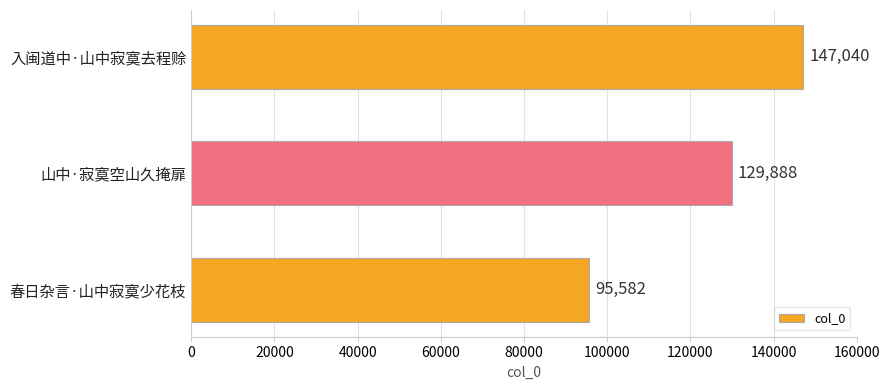

Are the bars horizontal?

Yes